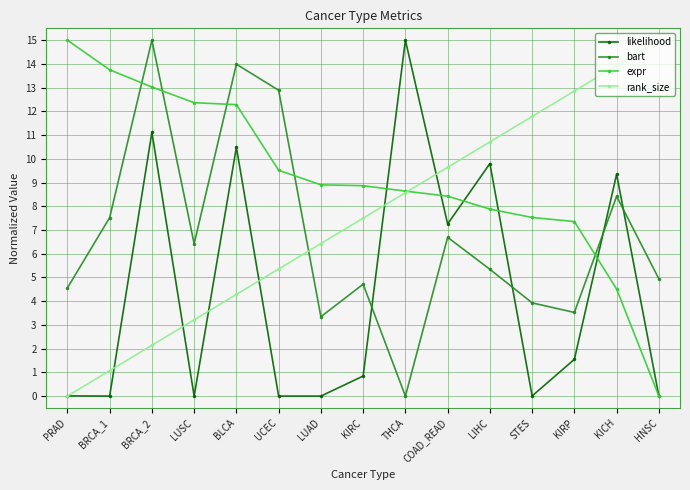

What is the value of the rank_size point at the 15th from the left?

15.0